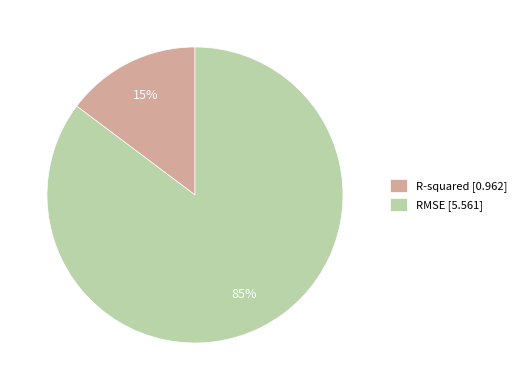

To the nearest percent, what percentage of the pie is RMSE?

85%